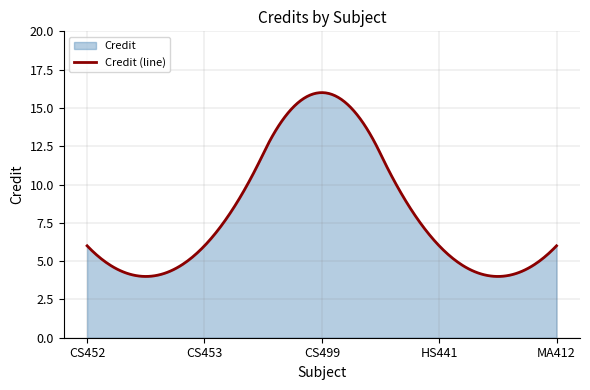

What position from the left is CS499?

3